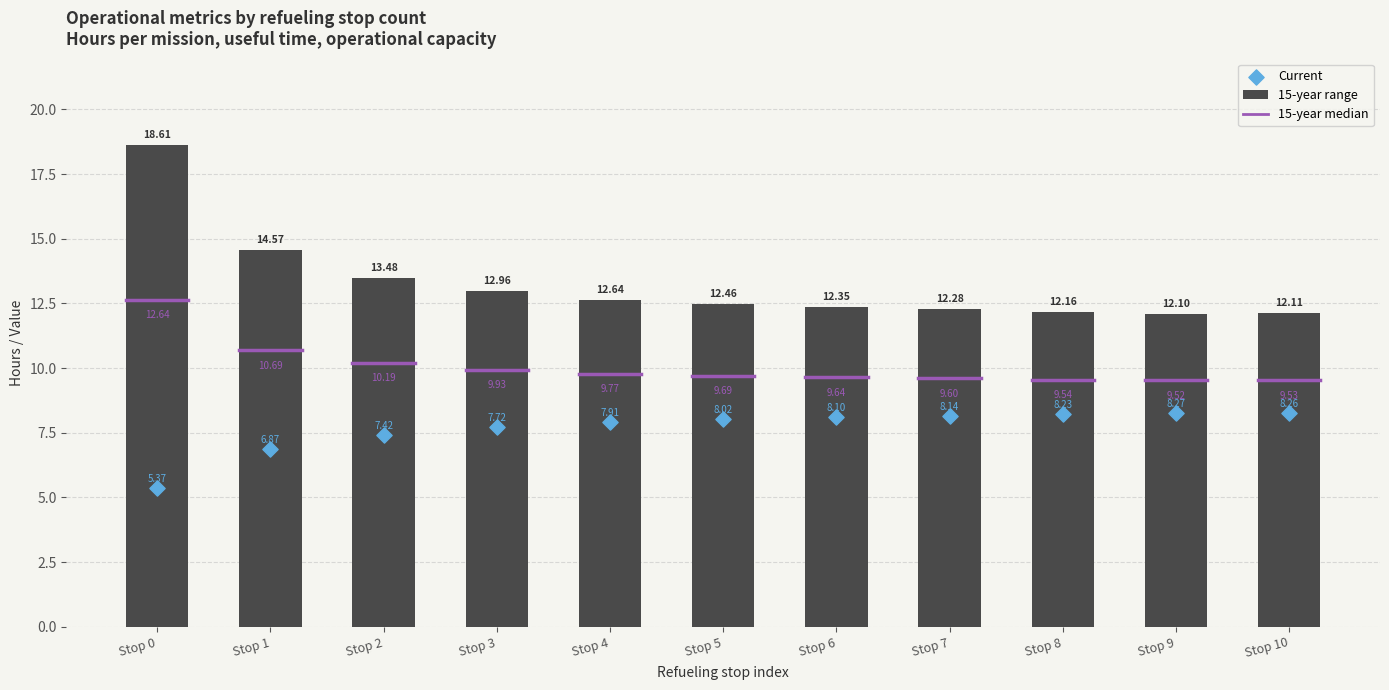

At how many categories does at least one series exceed 13?

3